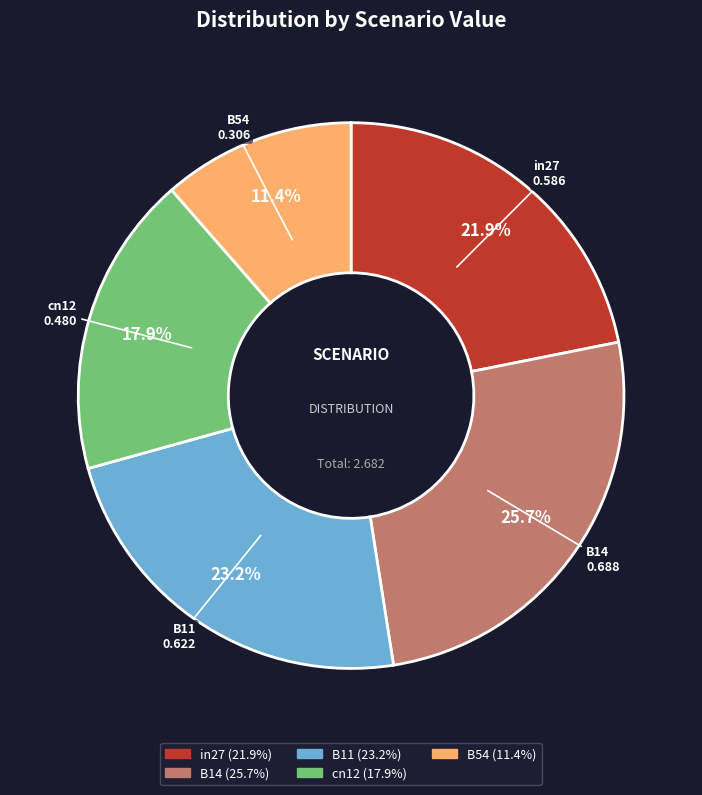

What percentage do B54 and cn12 together represent?

29.3%